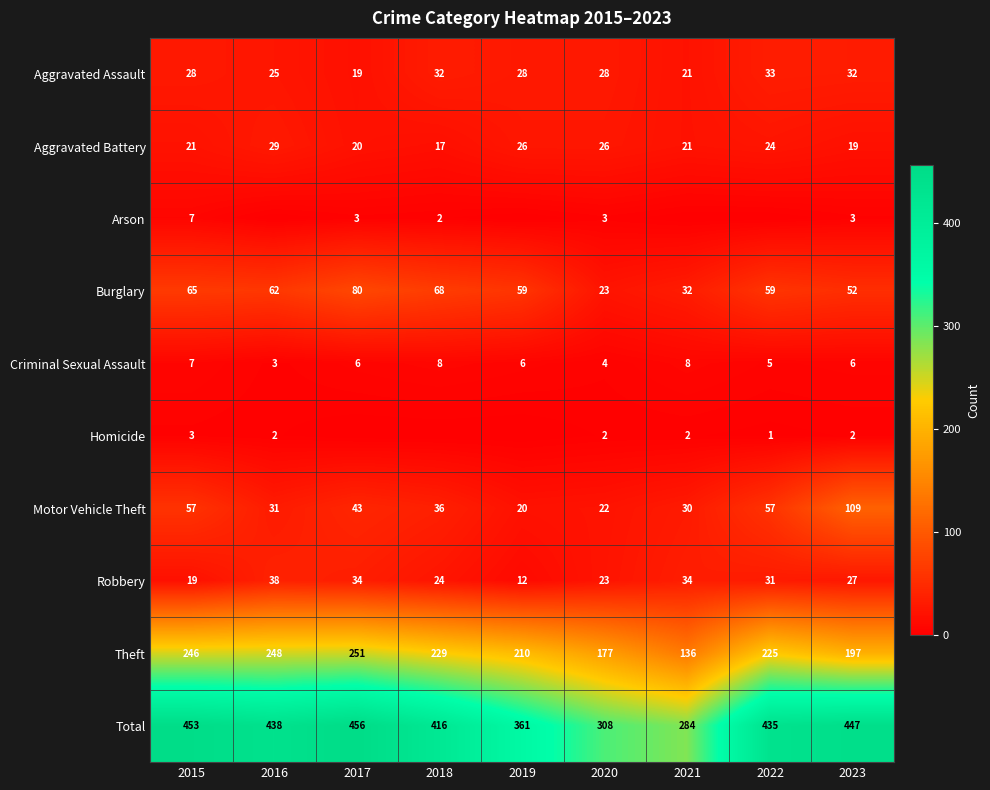

Which category has the highest value in the Motor Vehicle Theft series?

2023